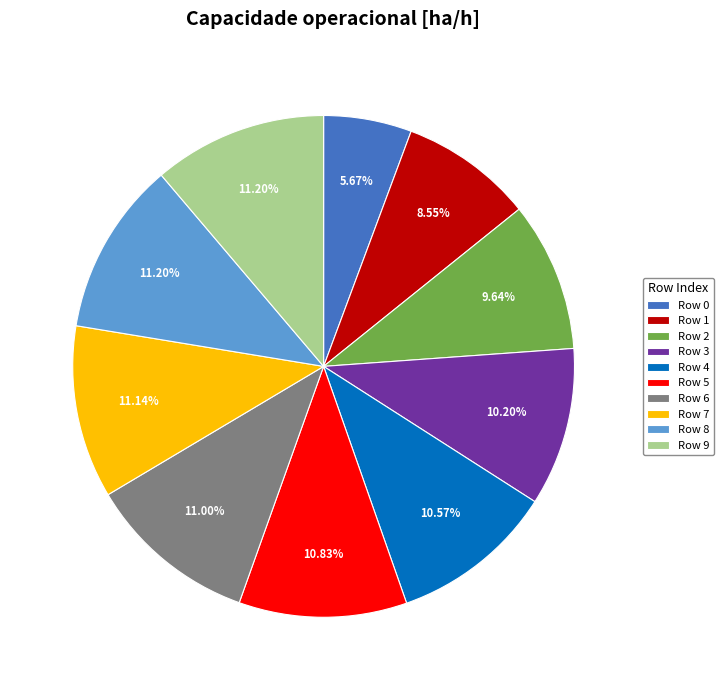

Count the number of slices in the pie.

10